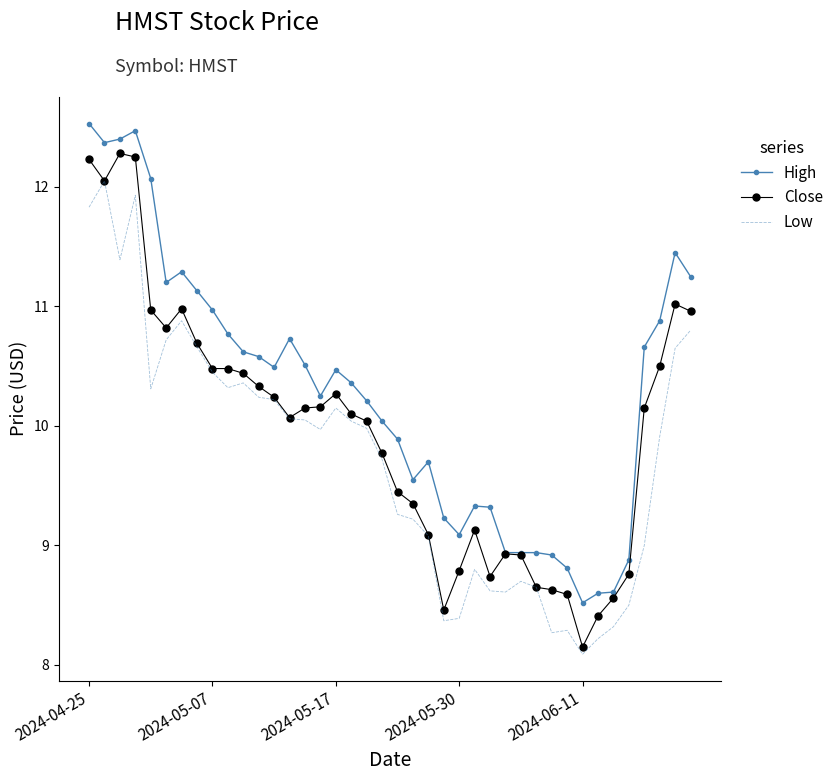

Rank the series by their maximum value, from lowest to highest.

Low, Close, High